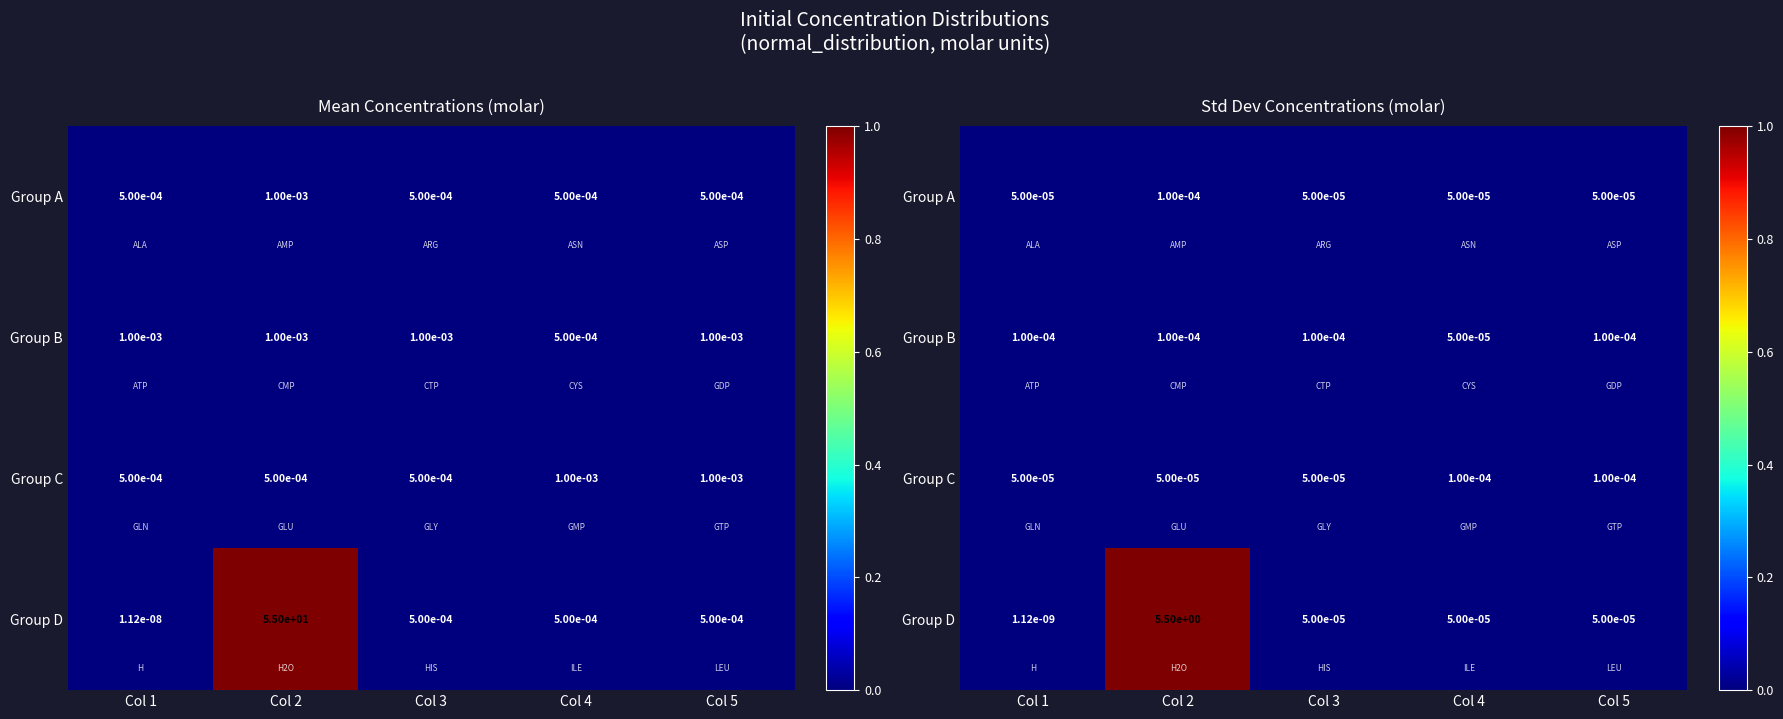

At Col 1, list the series in order from smallest to largest.

Group D, Group A, Group C, Group B